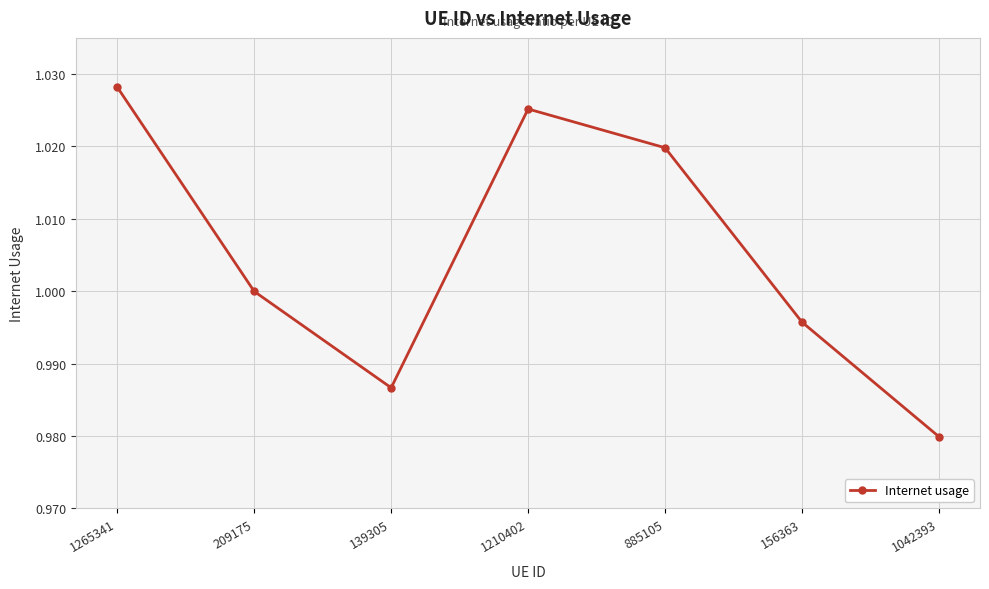

Is it true that the value at 139305 is 1.0?

True